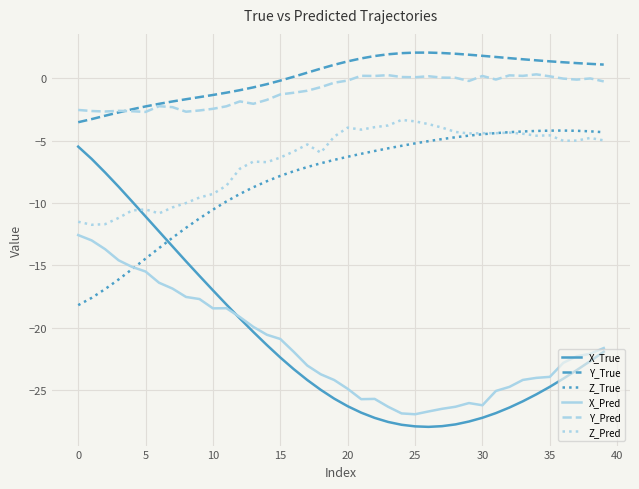

Which series has the largest total across all categories?

Y_True